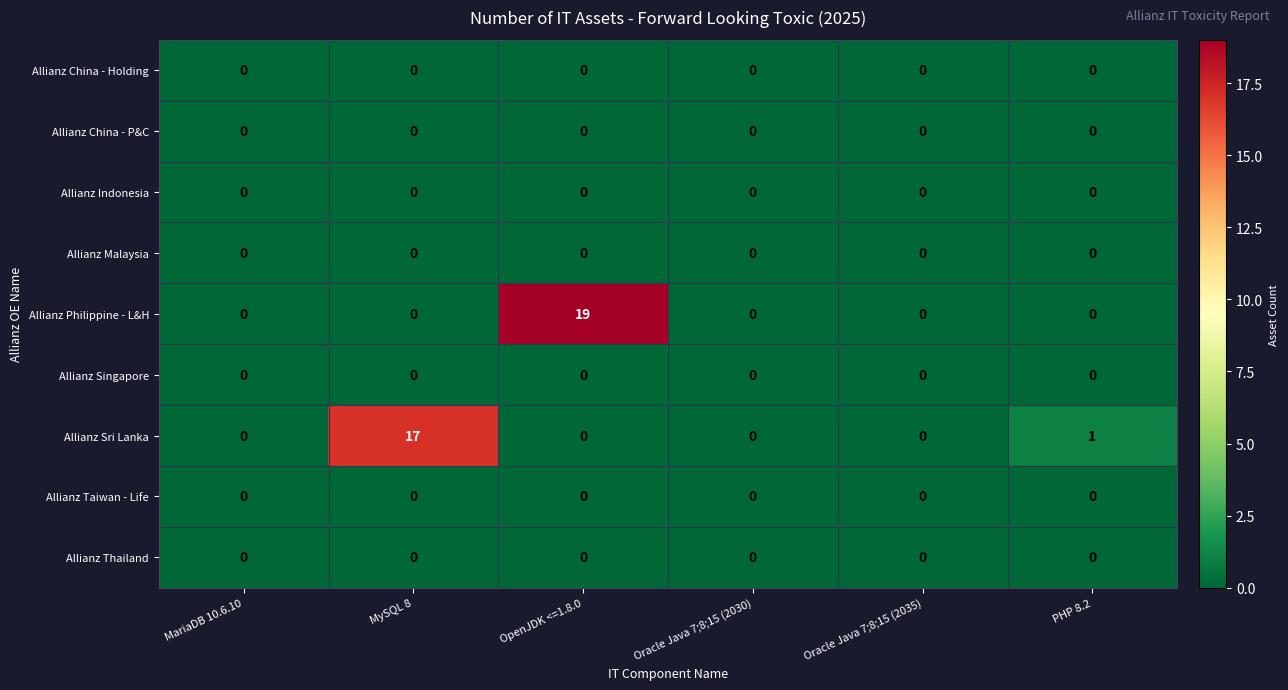

Which series has the widest spread of values?

Allianz Philippine - L&H